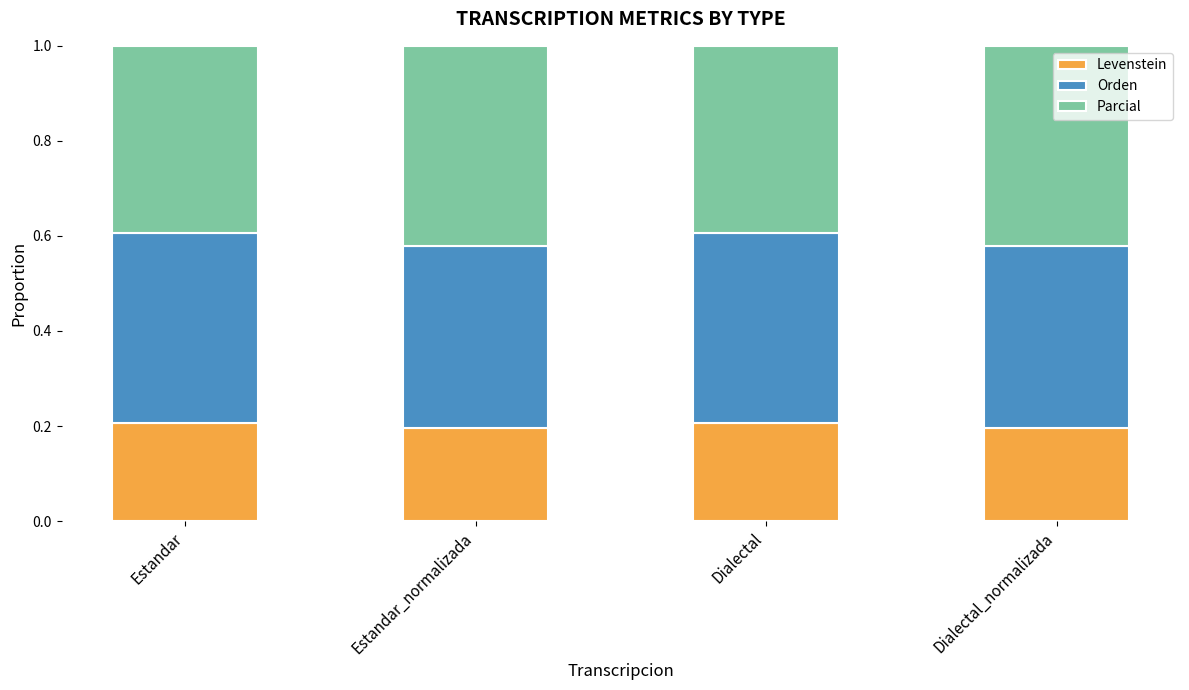

What is the total value across all series at Estandar_normalizada?

1.0